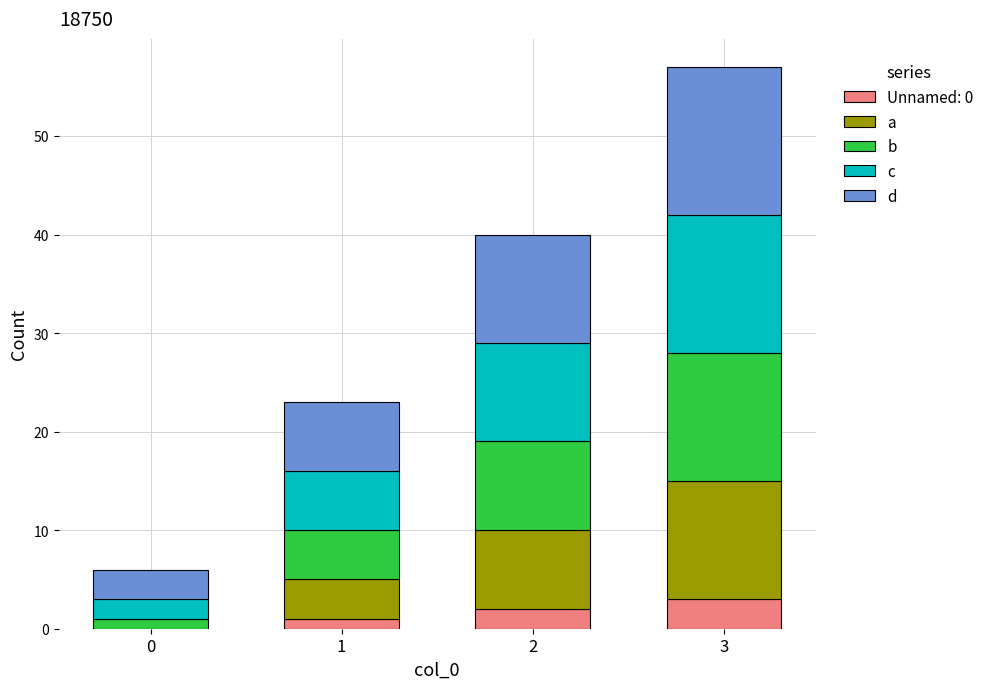

What are all the series names shown in the legend?

Unnamed: 0, a, b, c, d